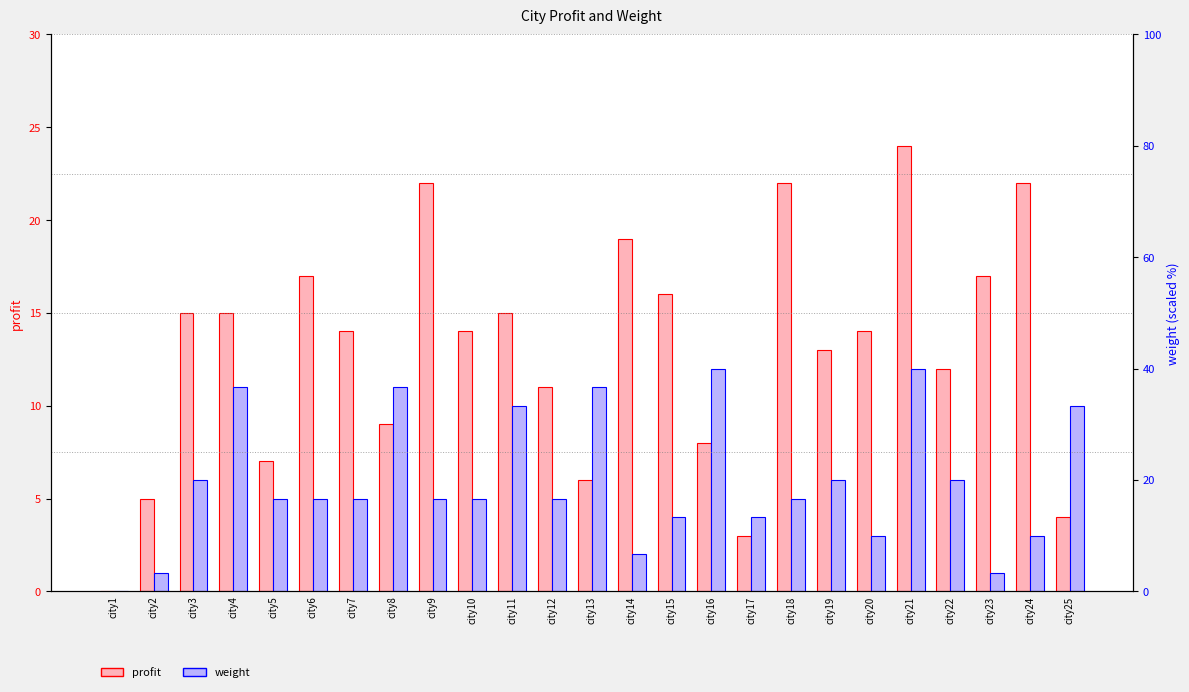

How many values in profit are above zero?

24